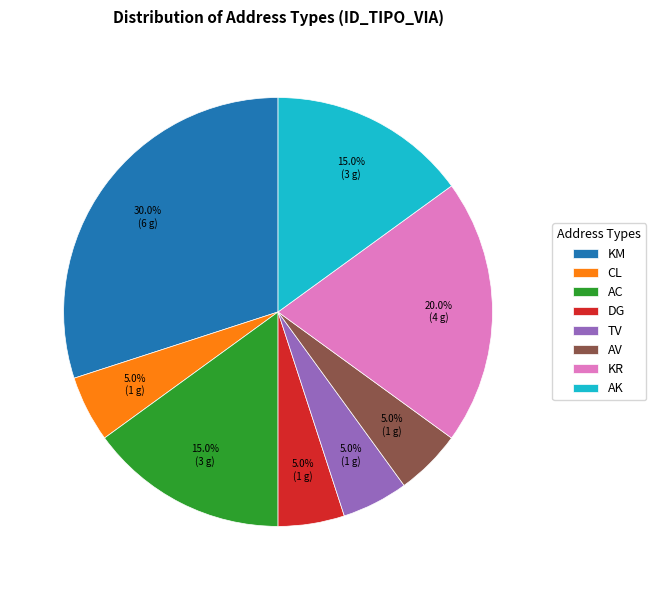

The KR slice represents 31% of the pie. True or false?

False